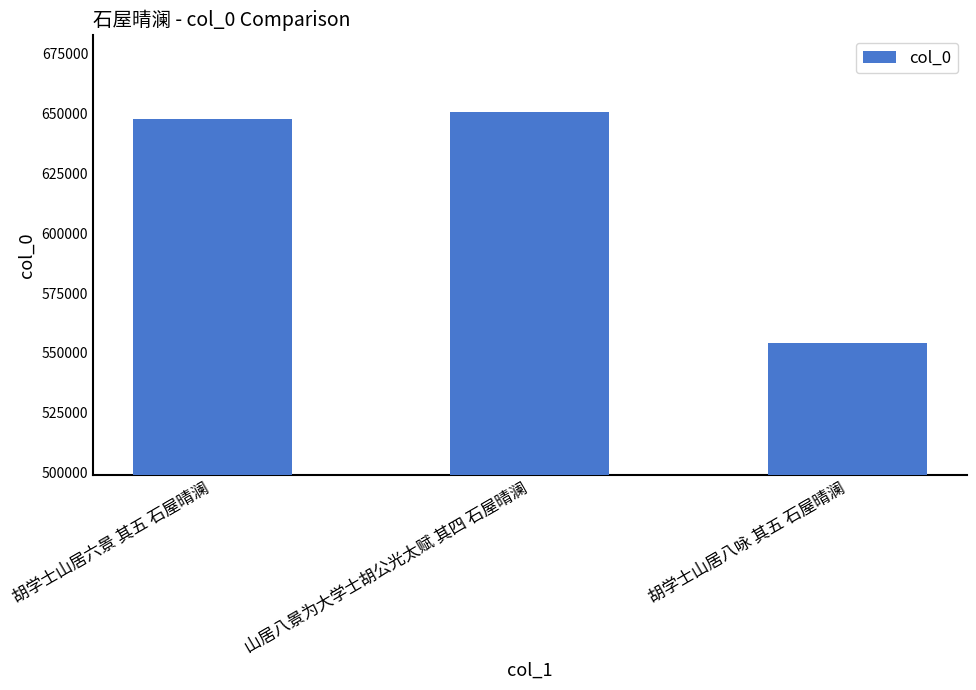

What is the greatest value displayed?

650539